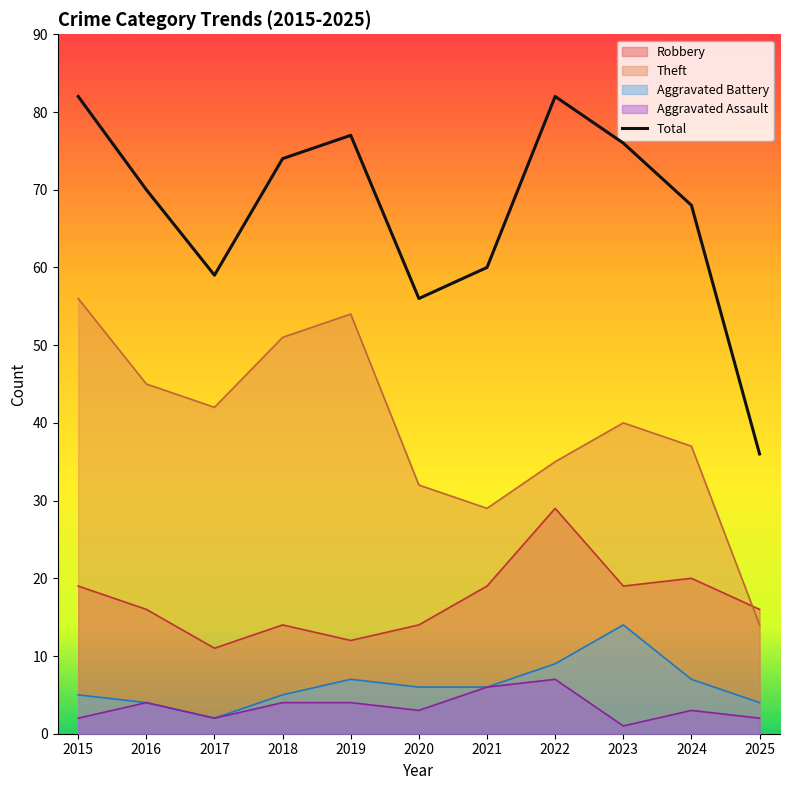

Is it true that the value at 2019 is 77?

True